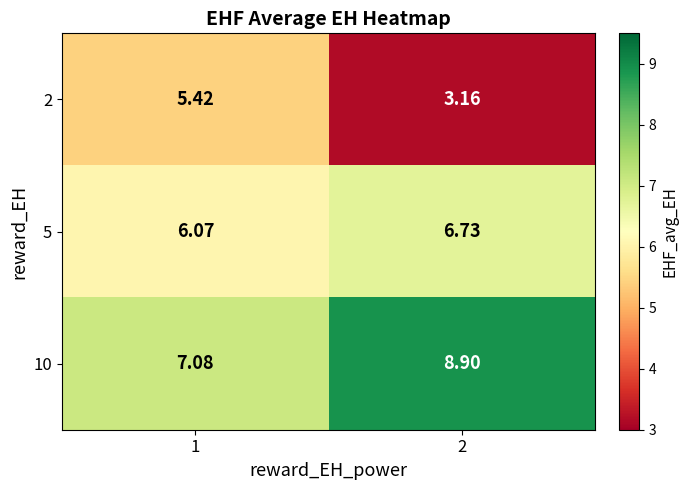

What is the total value across all series at 2?

18.8